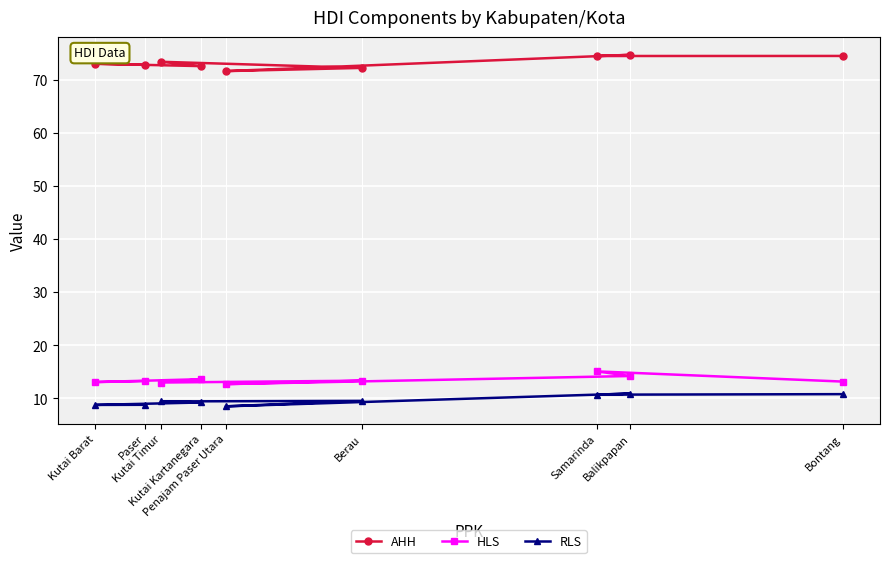

What is the label of the 6th point from the left?

Berau